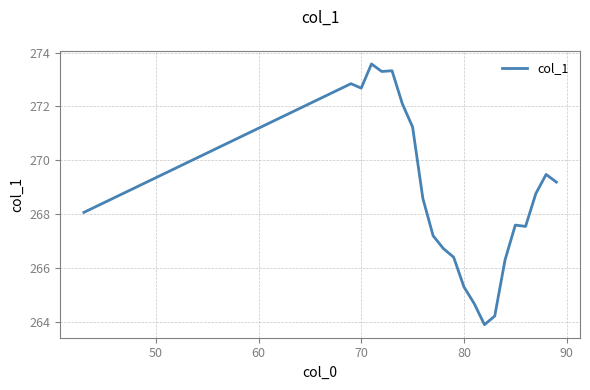

What is the difference between the maximum and minimum values?

9.7